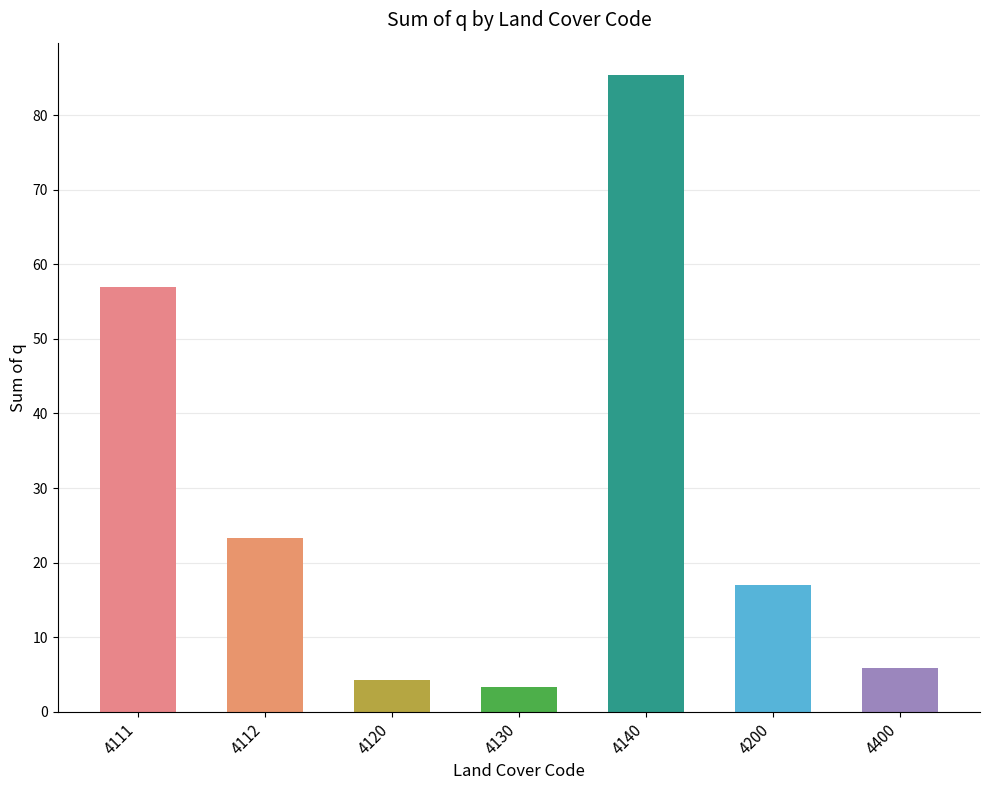

The value at 4120 is 4.2. True or false?

True